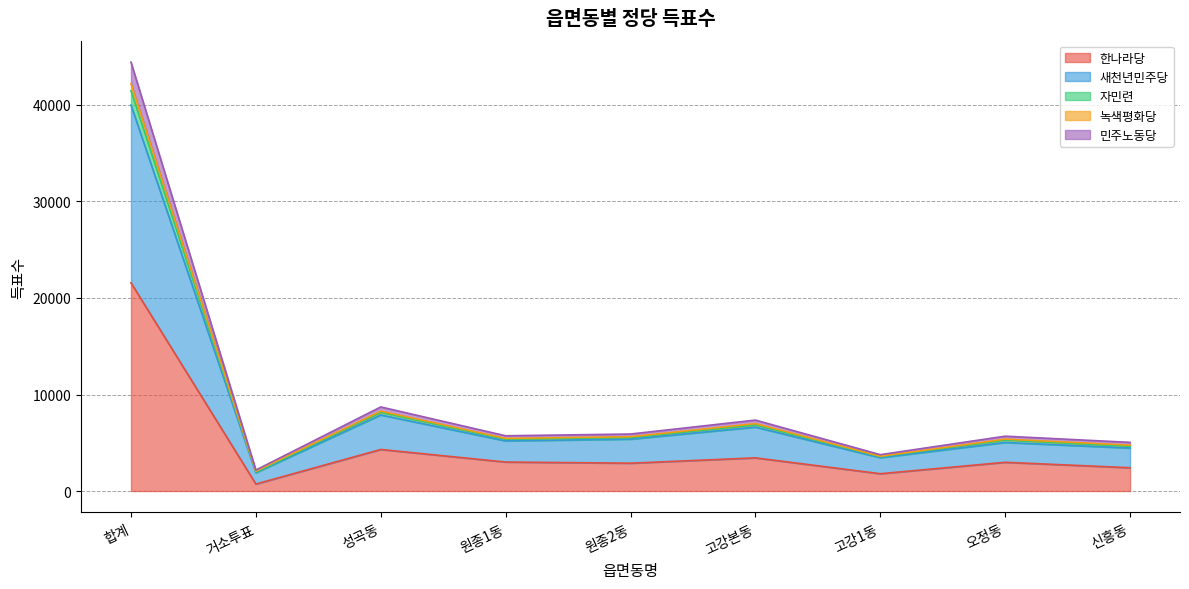

Where is 민주노동당 nearest to the value 21722?

성곡동